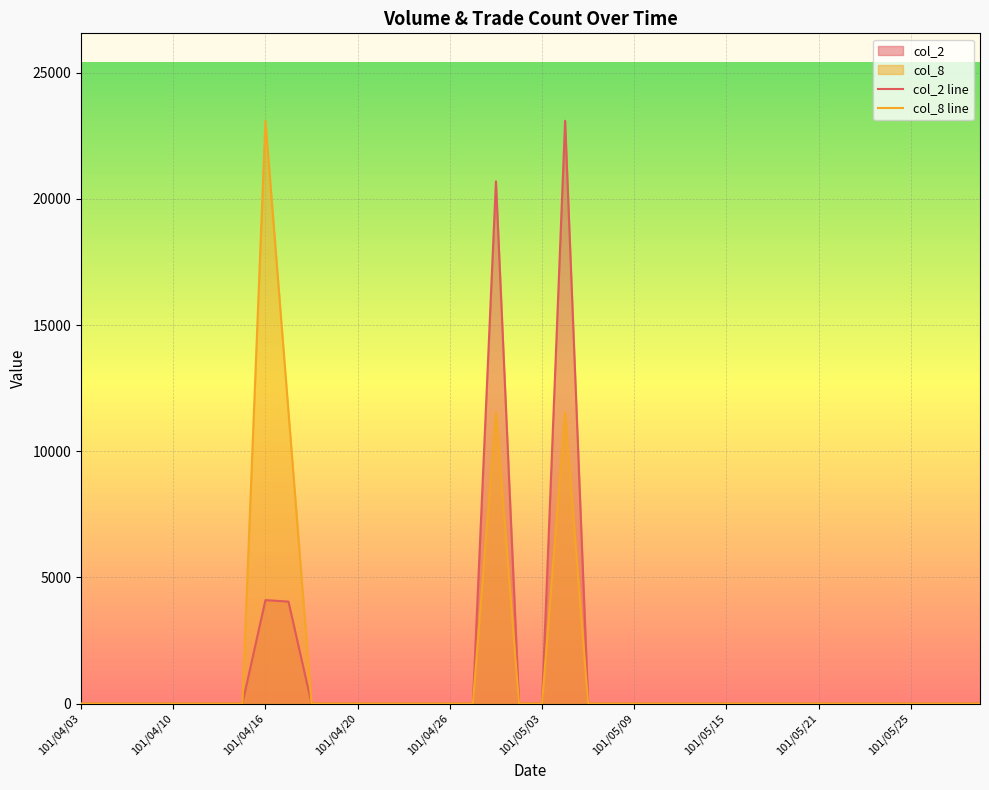

At how many categories does at least one series exceed 10406?

4